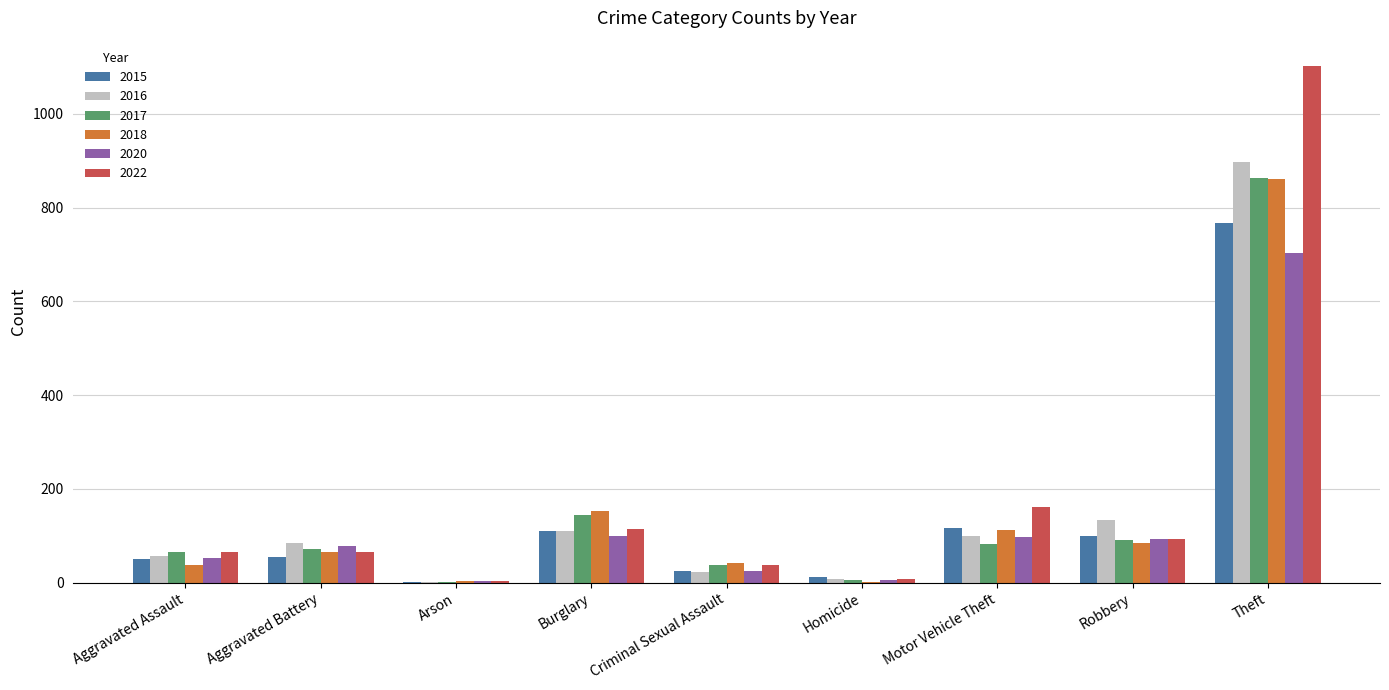

True or false: 2022 has a value of 162 at Motor Vehicle Theft.

True